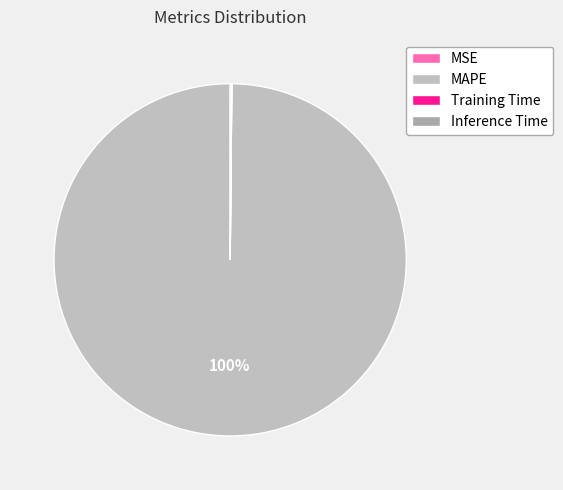

What percentage is NOT represented by MSE?

100.0%